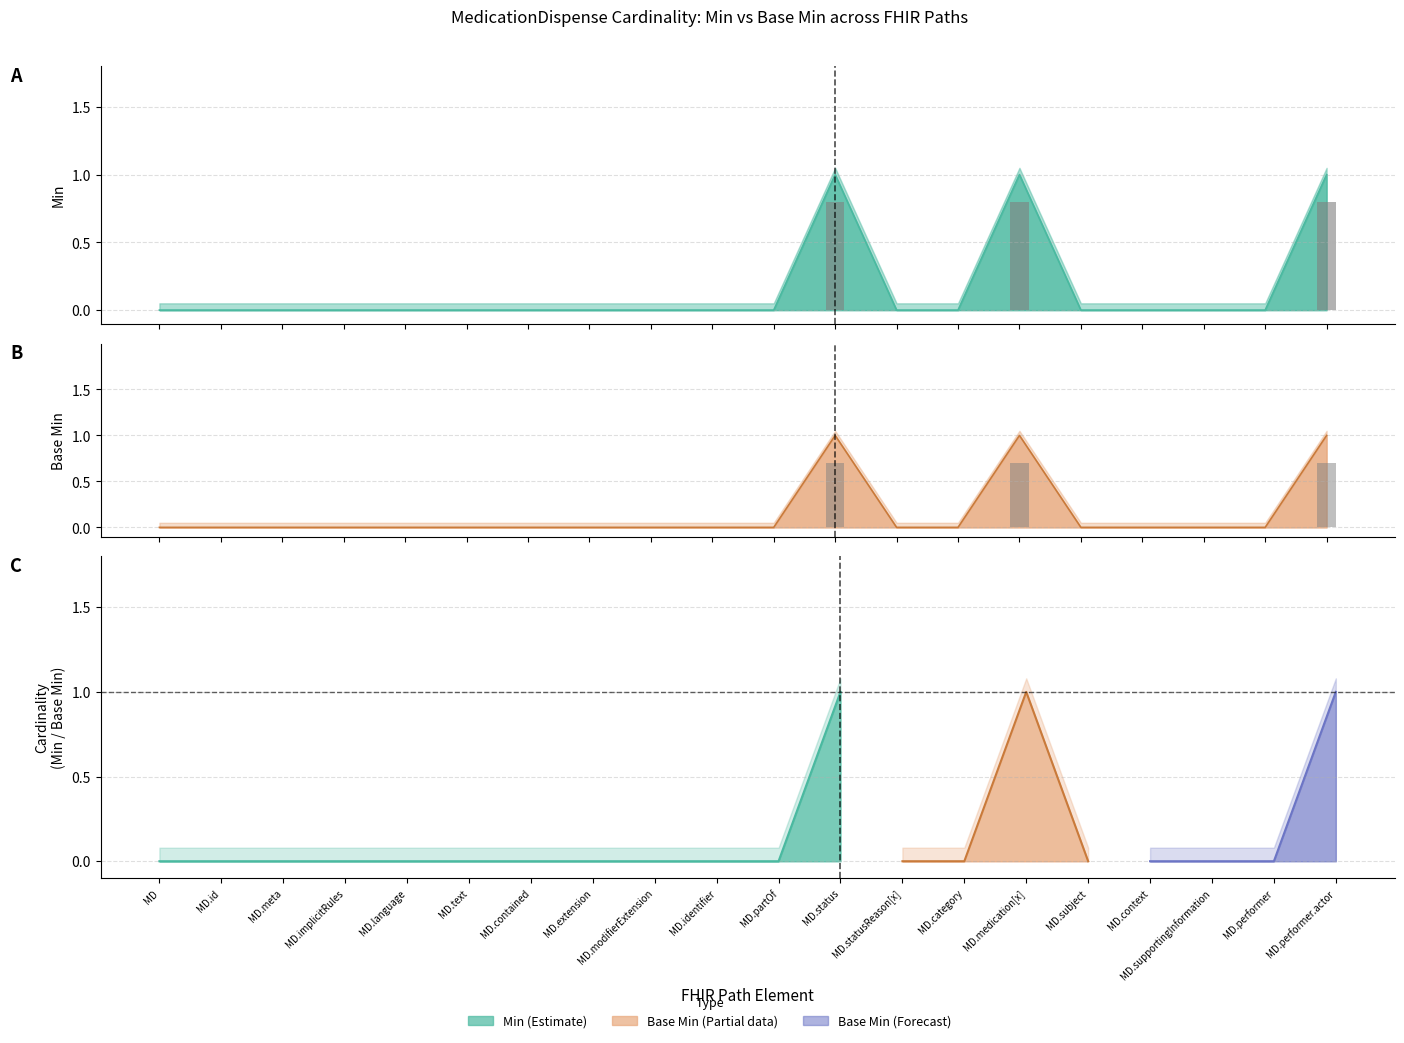

Between MedicationDispense.meta and MedicationDispense.performer.actor, which series saw the biggest shift?

Min